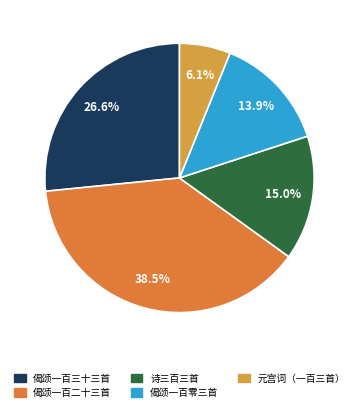

Count the number of slices in the pie.

5